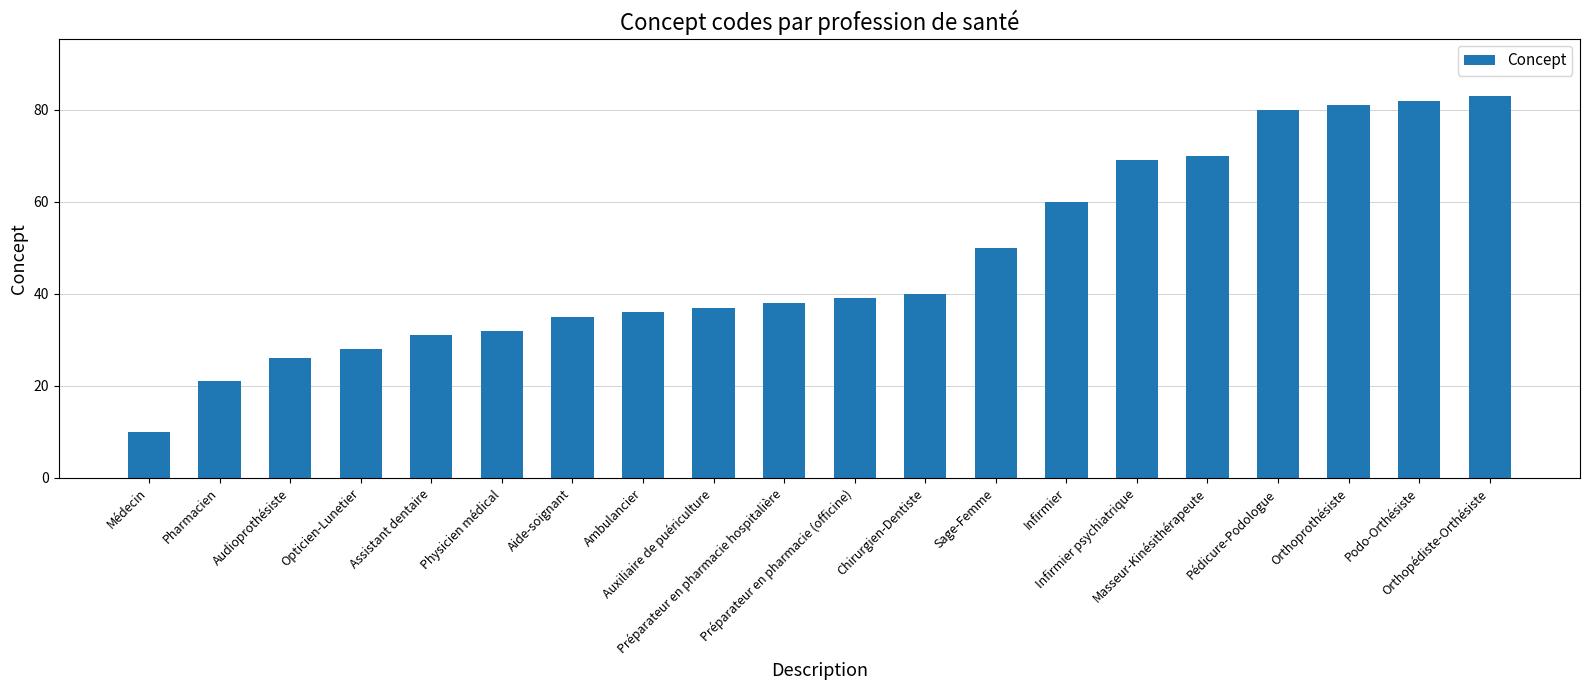

Rank the categories by value from lowest to highest.

Médecin, Pharmacien, Audioprothésiste, Opticien-Lunetier, Assistant dentaire, Physicien médical, Aide-soignant, Ambulancier, Auxiliaire de puériculture, Préparateur en pharmacie hospitalière, Préparateur en pharmacie (officine), Chirurgien-Dentiste, Sage-Femme, Infirmier, Infirmier psychiatrique, Masseur-Kinésithérapeute, Pédicure-Podologue, Orthoprothésiste, Podo-Orthésiste, Orthopédiste-Orthésiste